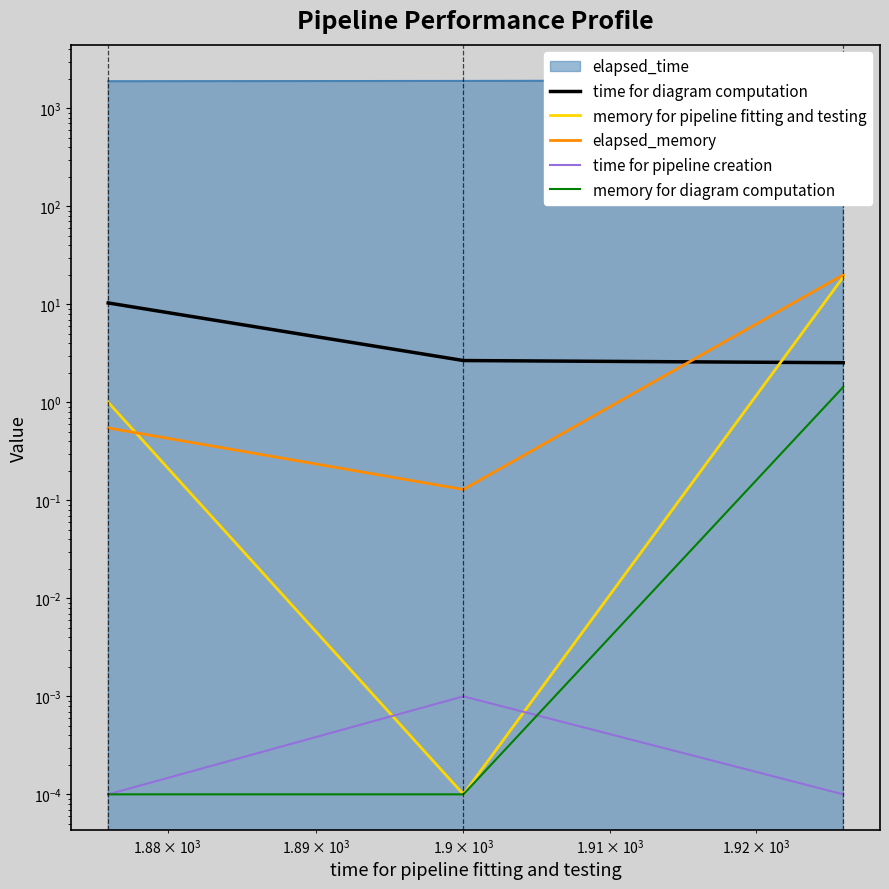

Does the chart display data point markers on the line(s)?

No